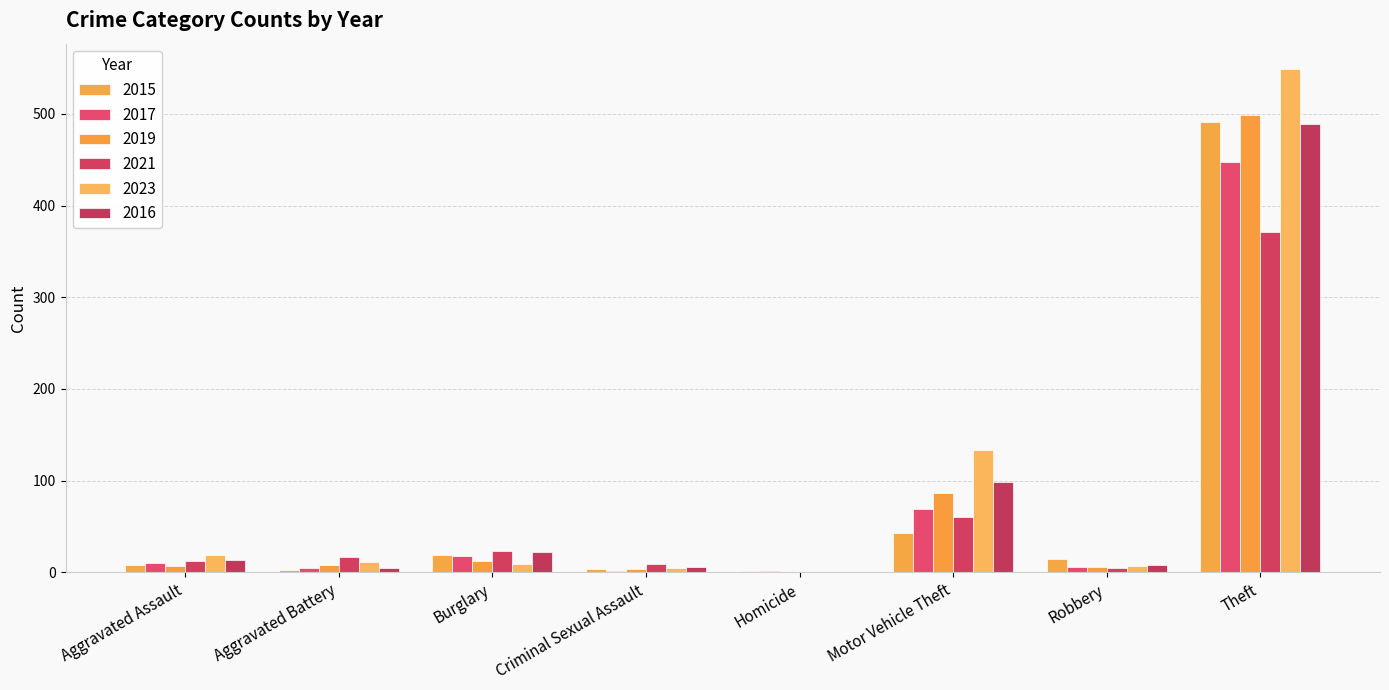

Does the chart contain stacked bars?

No